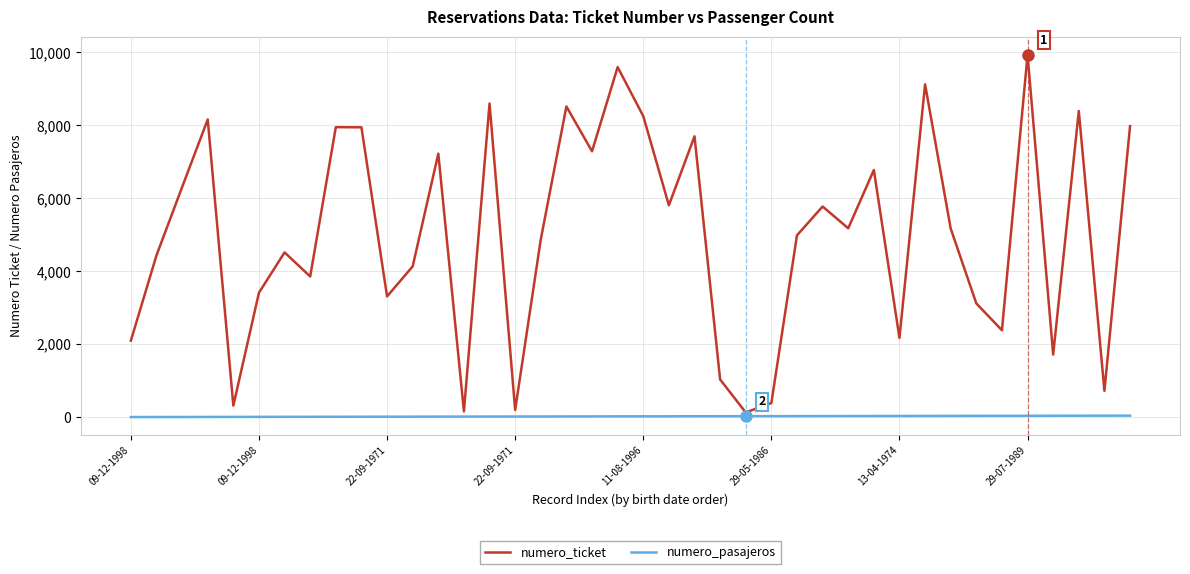

What is the greatest value displayed?

9932